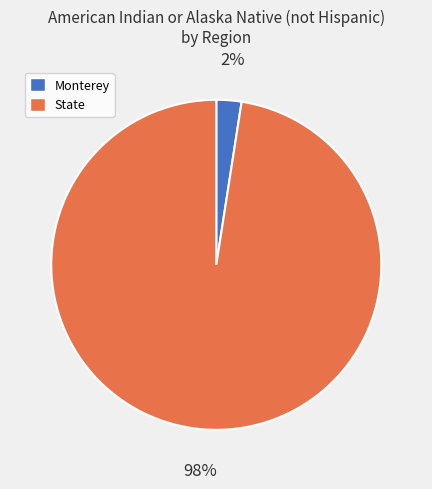

How many segments does this pie chart have?

2